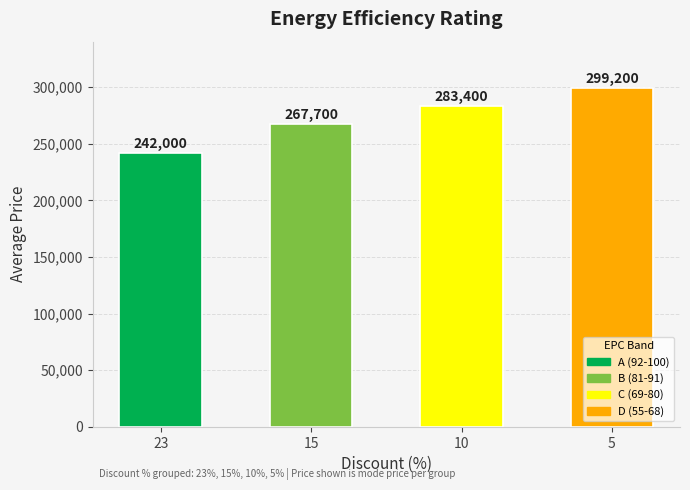

The value at 23 is 338850. True or false?

False